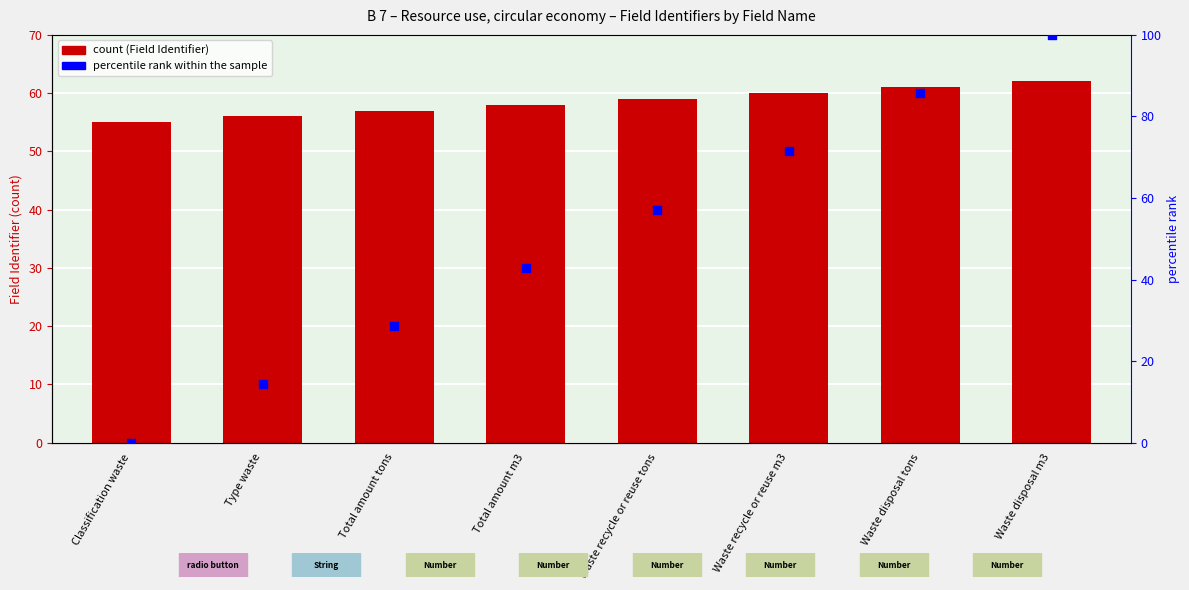

At which category is the sum across all series the highest?

Waste disposal m3